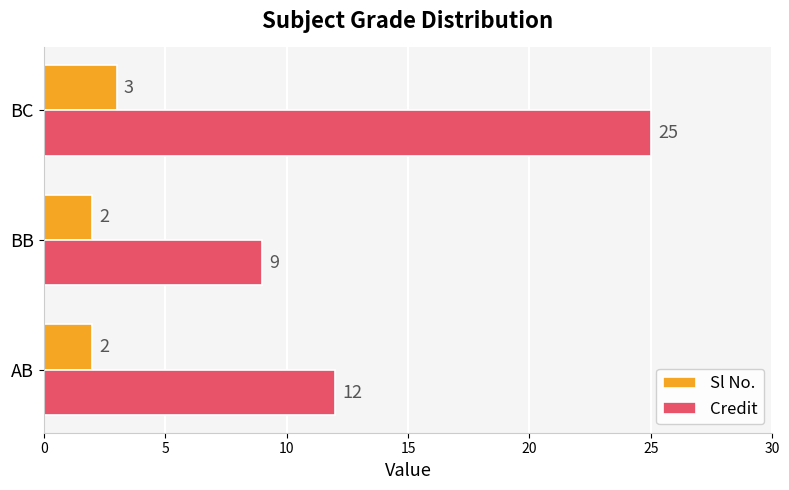

What is the maximum value for Credit?

25